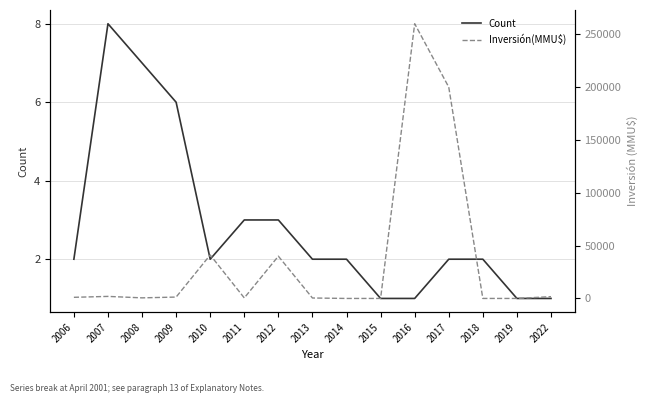

What is the approximate value of Count at 2018?

2